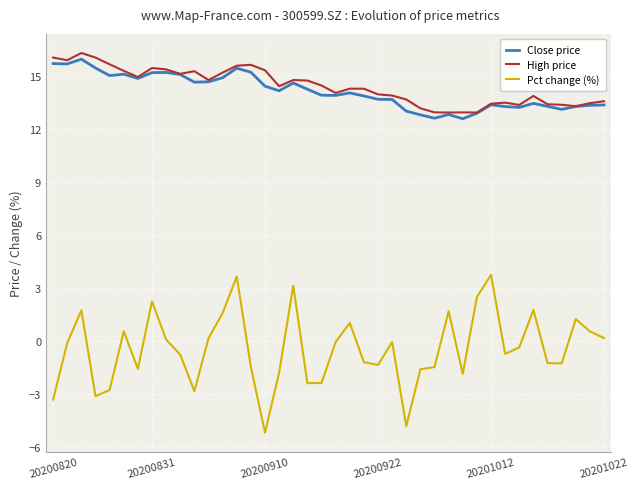

What is the minimum value shown in the chart?

-5.2